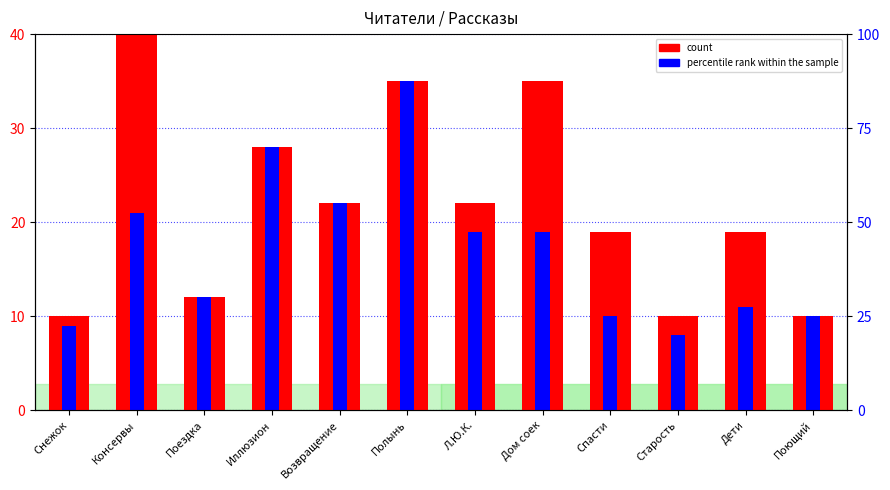

Are the bars horizontal?

No